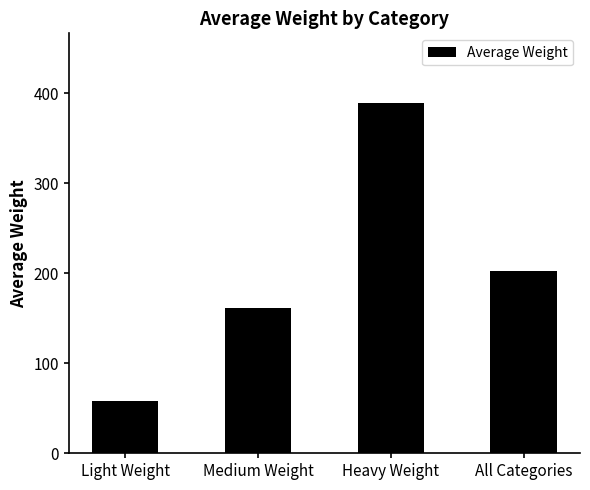

Does the chart contain stacked bars?

No